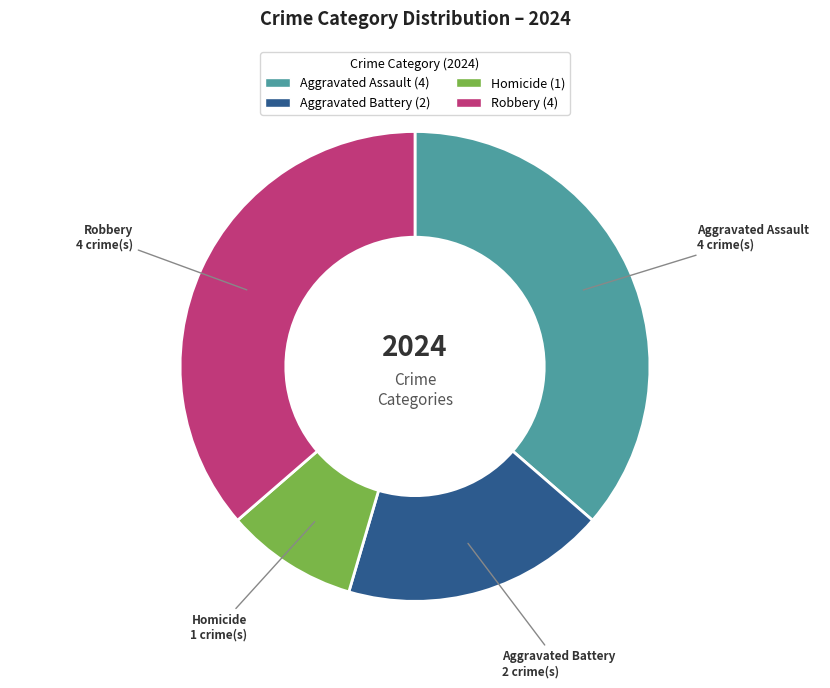

Approximately how many times larger is the value at Aggravated Battery compared to Homicide?

2.0